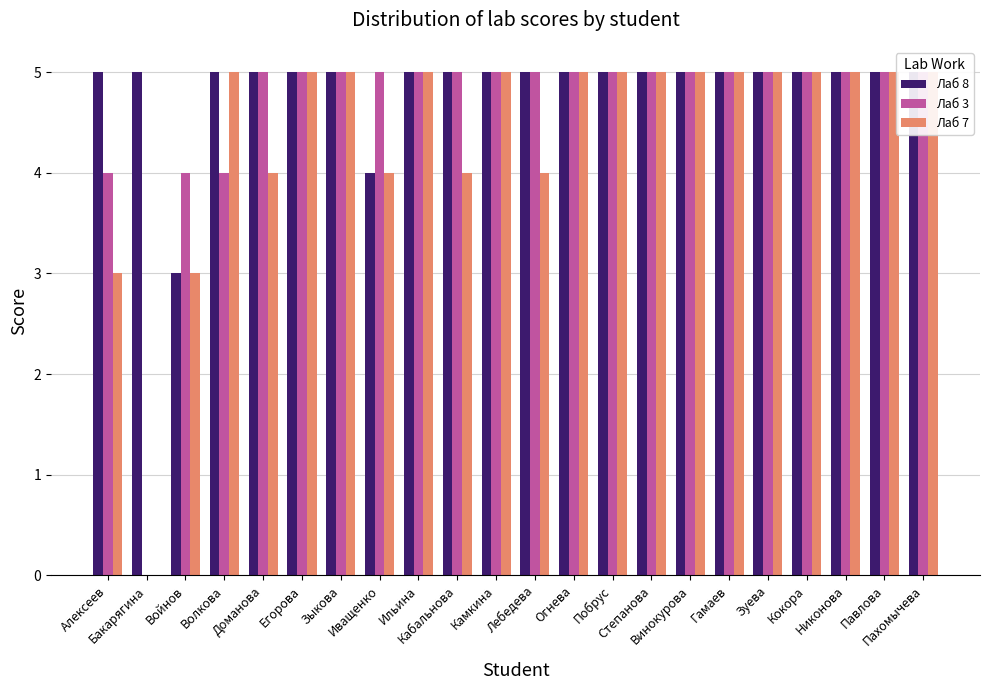

At which label does Лаб 3 reach its peak?

Доманова